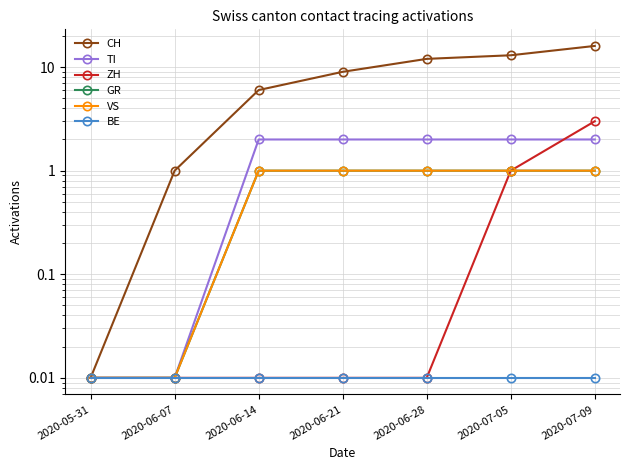

What is the average value of the TI series?

1.4